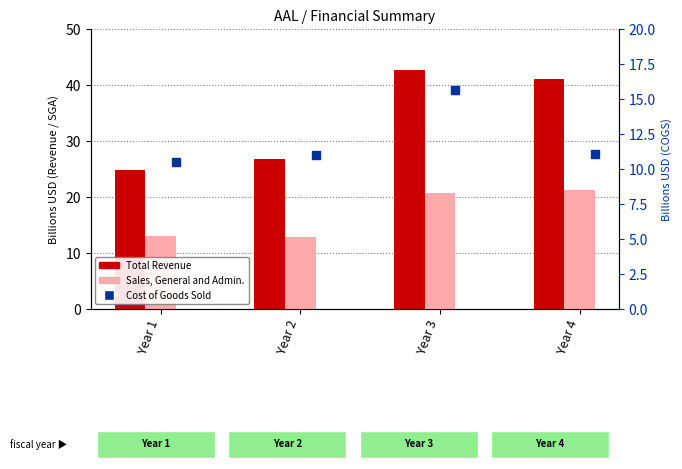

Which series contains the highest Y value?

Total Revenue